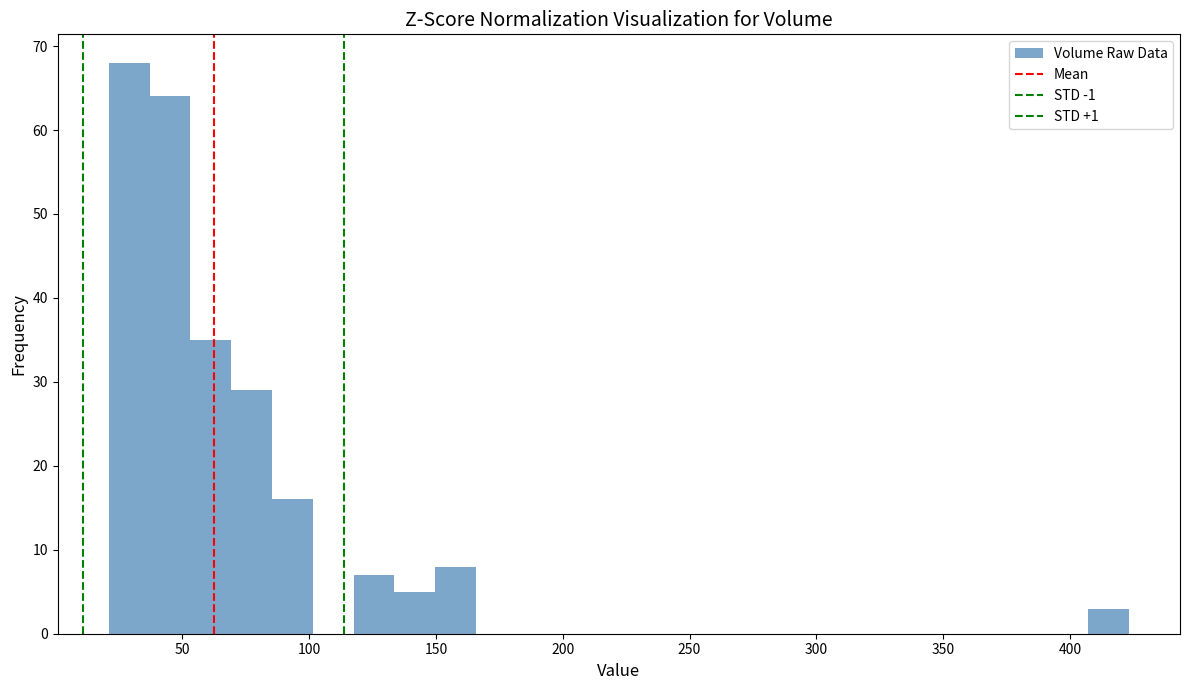

Read against the x-axis, roughly where is the centre of the tallest bar?

30